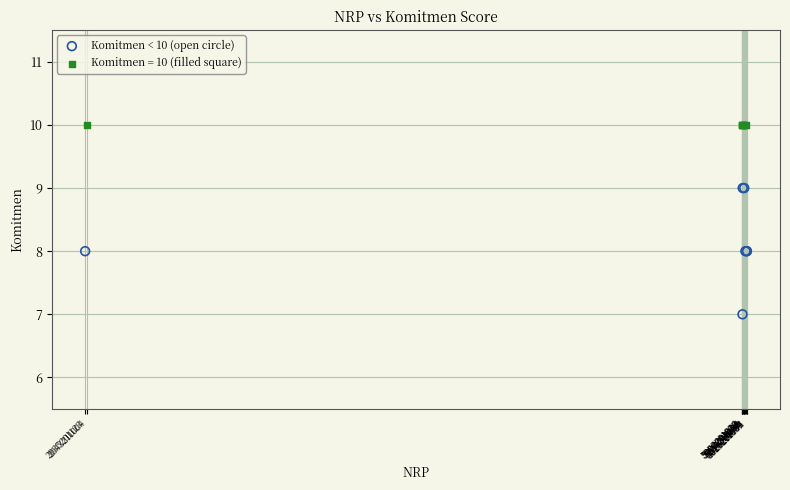

Which series contains the highest Y value?

Komitmen = 10 (filled square)